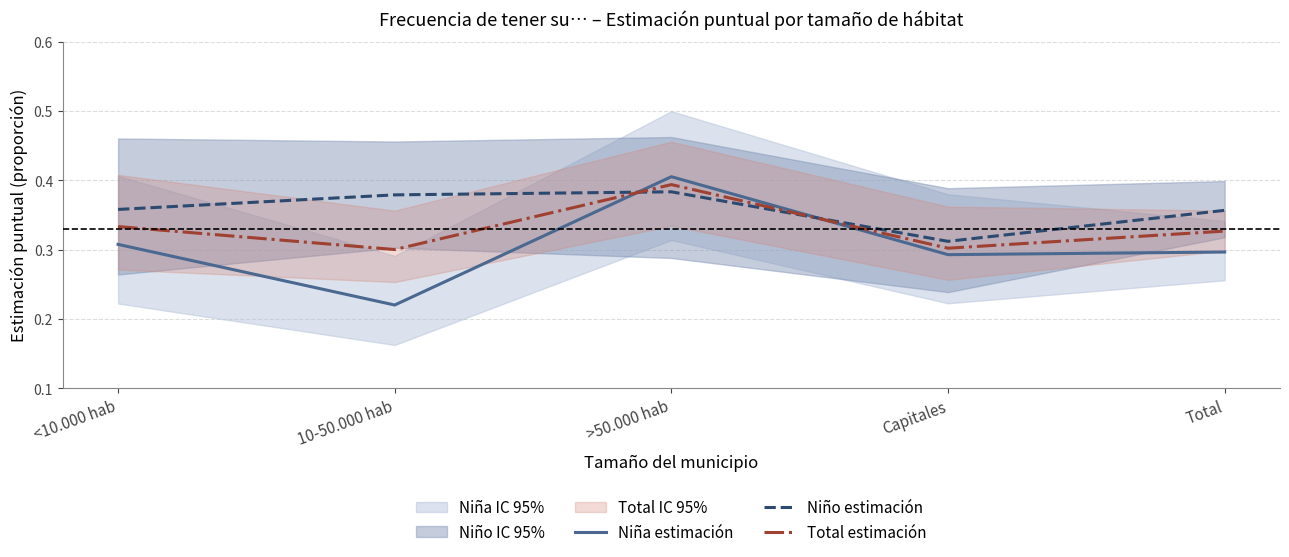

How many distinct data groups are displayed?

3